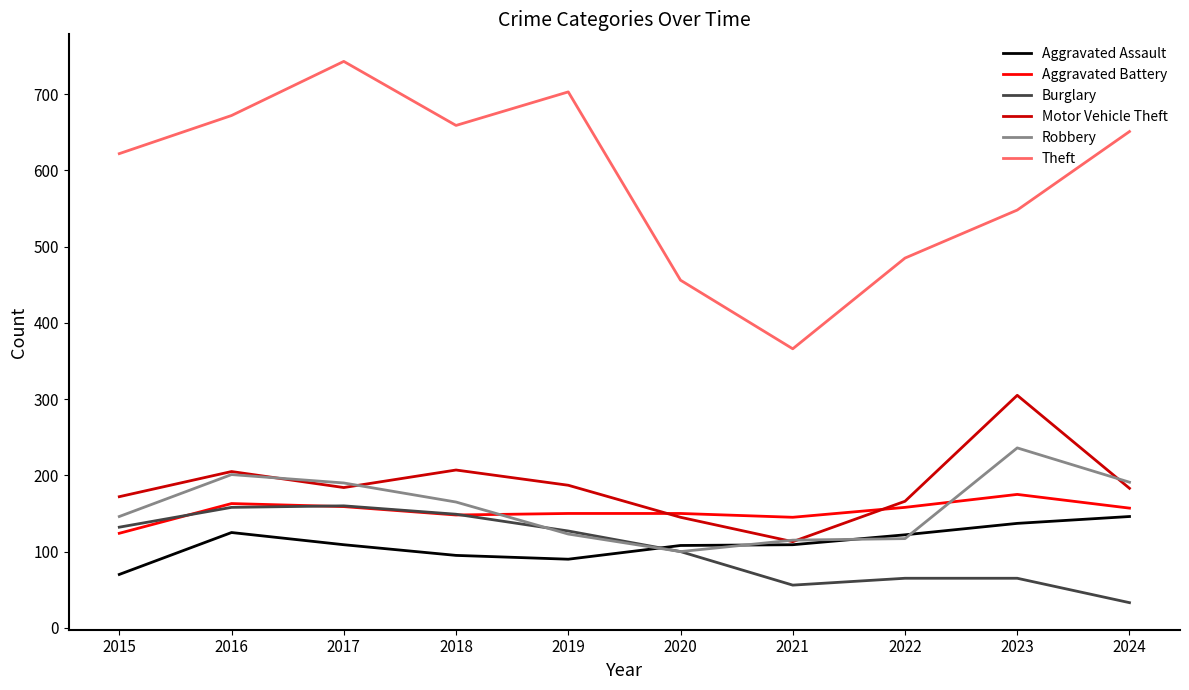

True or false: Aggravated Battery has a value of 158 at 2022.

True